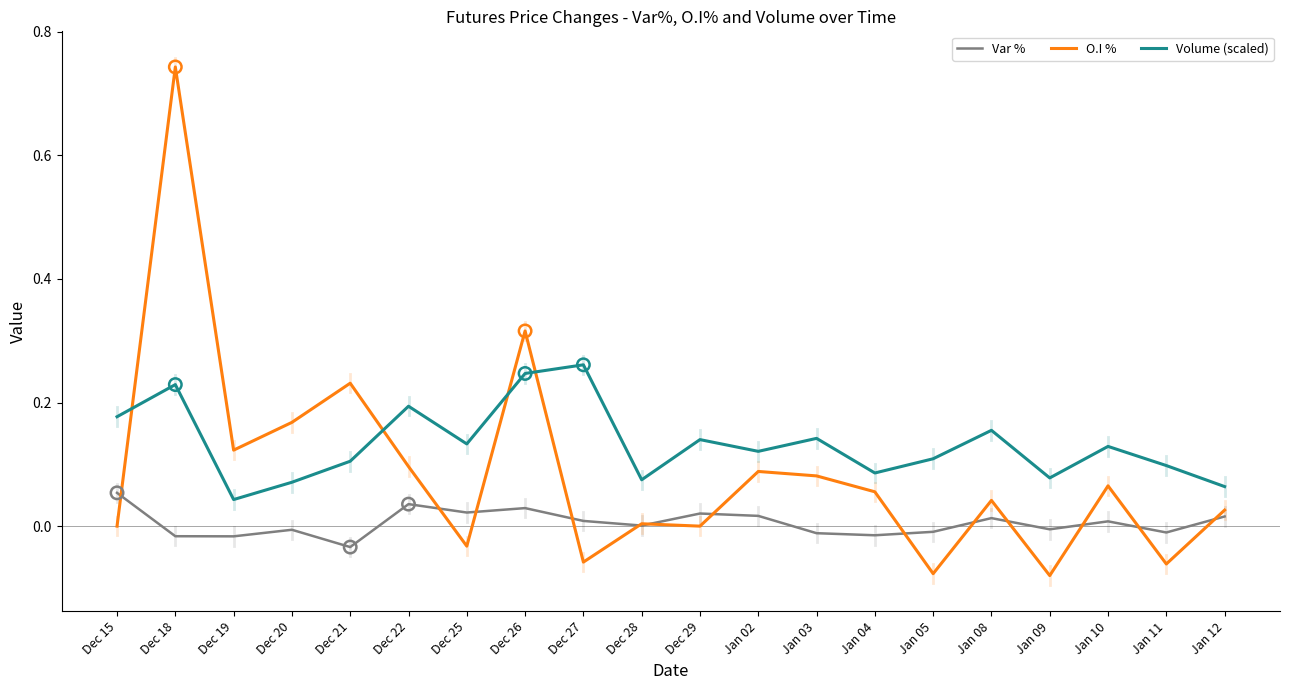

Which series has the largest total across all categories?

Volume (scaled)